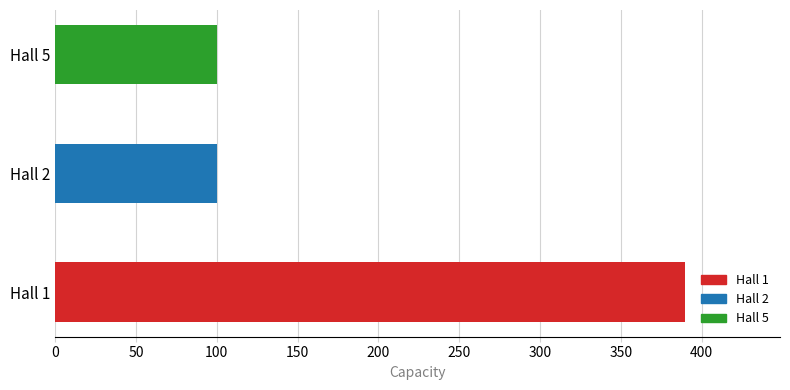

True or false: the data shows 390 at Hall 1.

True